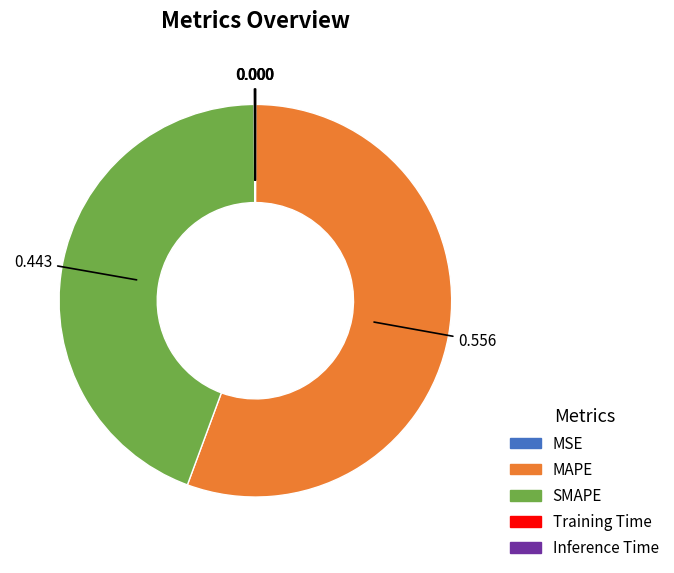

The MAPE slice represents 45% of the pie. True or false?

False